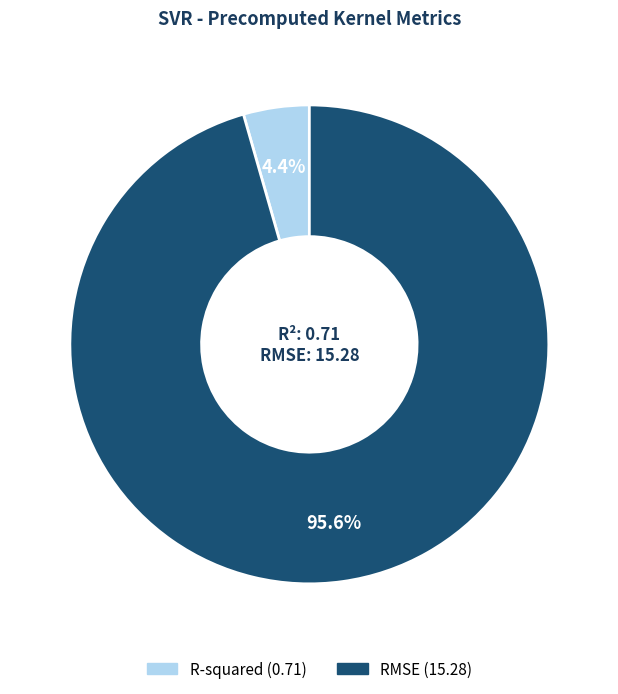

What percentage is NOT represented by R-squared?

95.6%